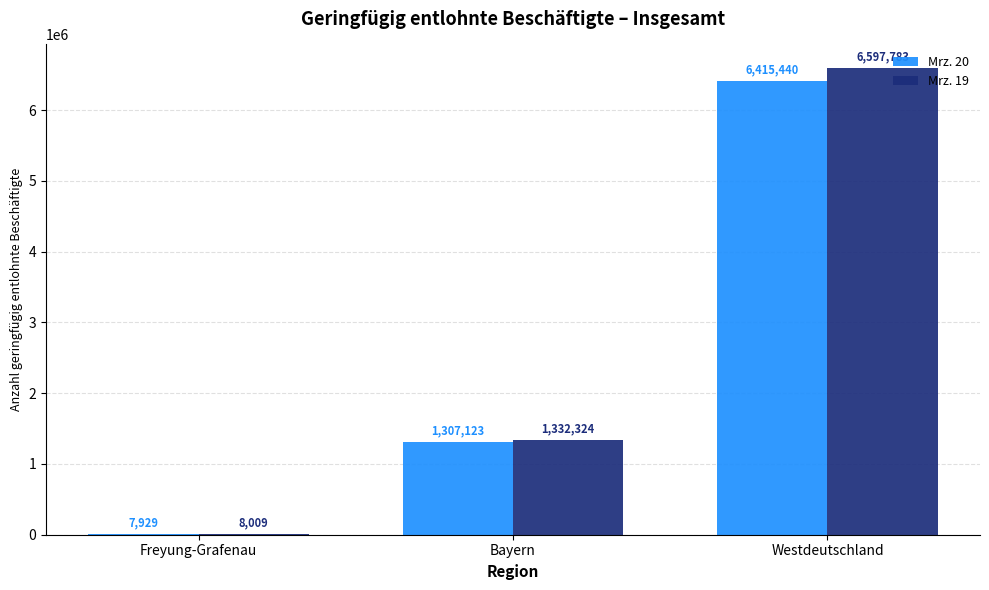

What is the difference between the Mrz. 19 values at Westdeutschland and Freyung-Grafenau?

6589774